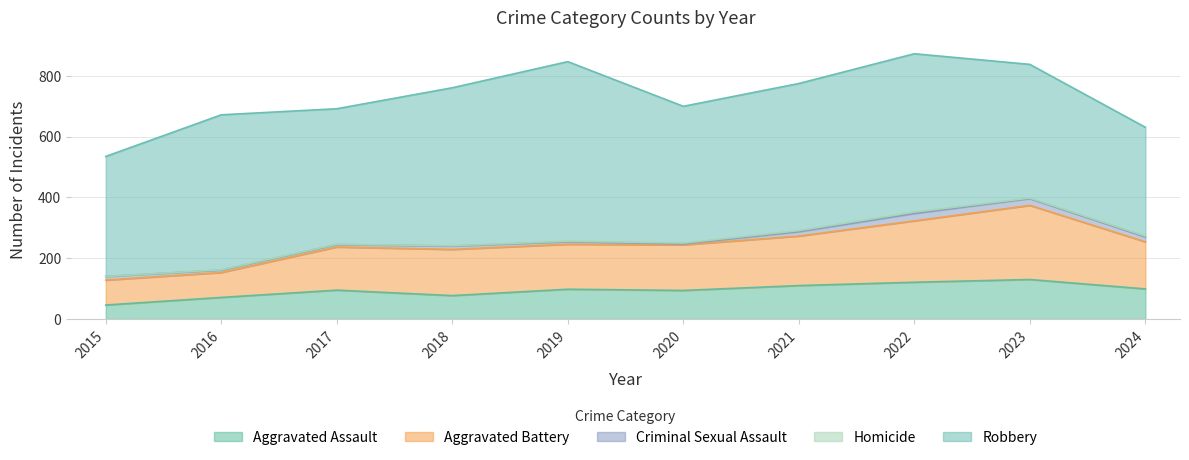

The Robbery series shows 935 at 2018. True or false?

False